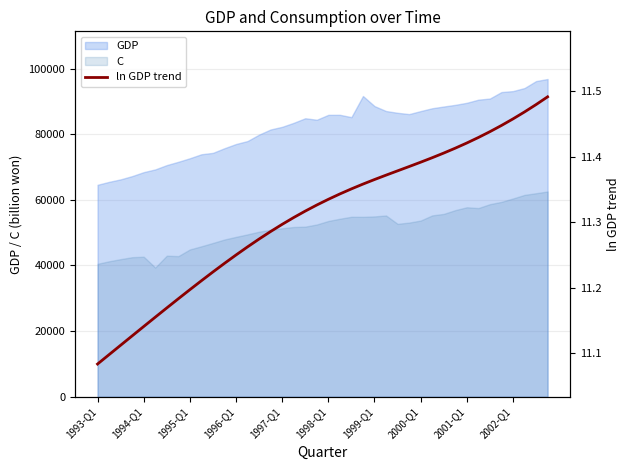

Reading right to left, what are all the values shown in this chart?

11.5	11.5	11.5	11.5	11.4	11.4	11.4	11.4	11.4	11.4	11.4	11.4	11.4	11.4	11.4	11.4	11.4	11.4	11.3	11.3	11.3	11.3	11.3	11.3	11.3	11.3	11.3	11.3	11.2	11.2	11.2	11.2	11.2	11.2	11.2	11.1	11.1	11.1	11.1	11.1